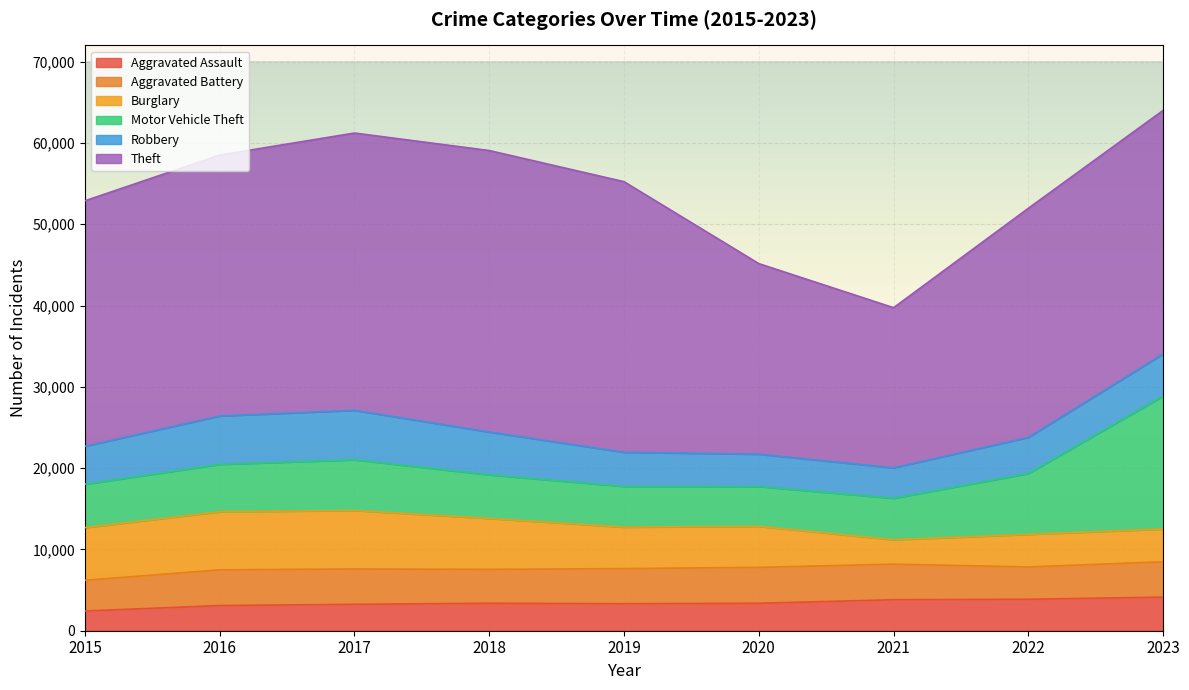

Is the value of Burglary at 2019 greater than the value of Aggravated Assault at 2021?

Yes